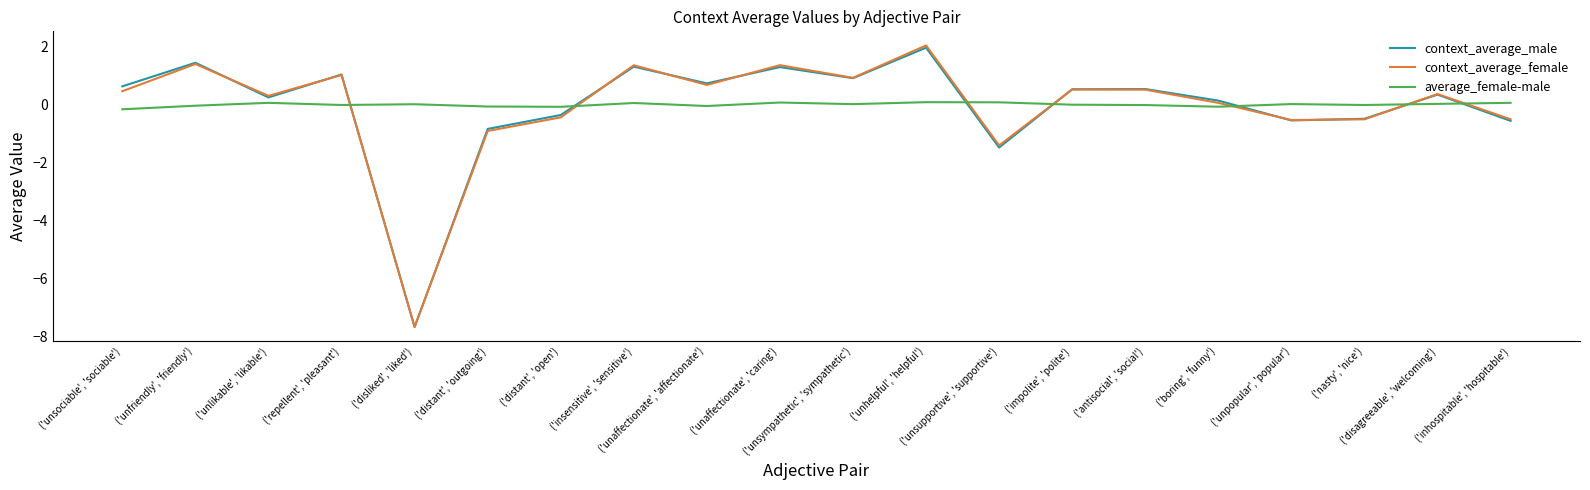

What is the minimum value for context_average_male?

-7.7